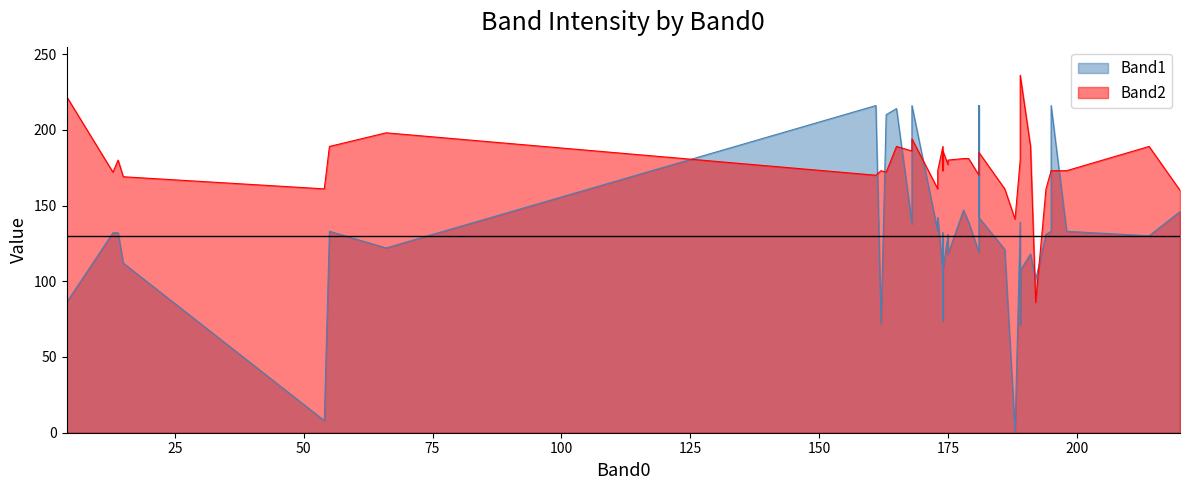

How many times do Band2 and Band1 cross each other?

14